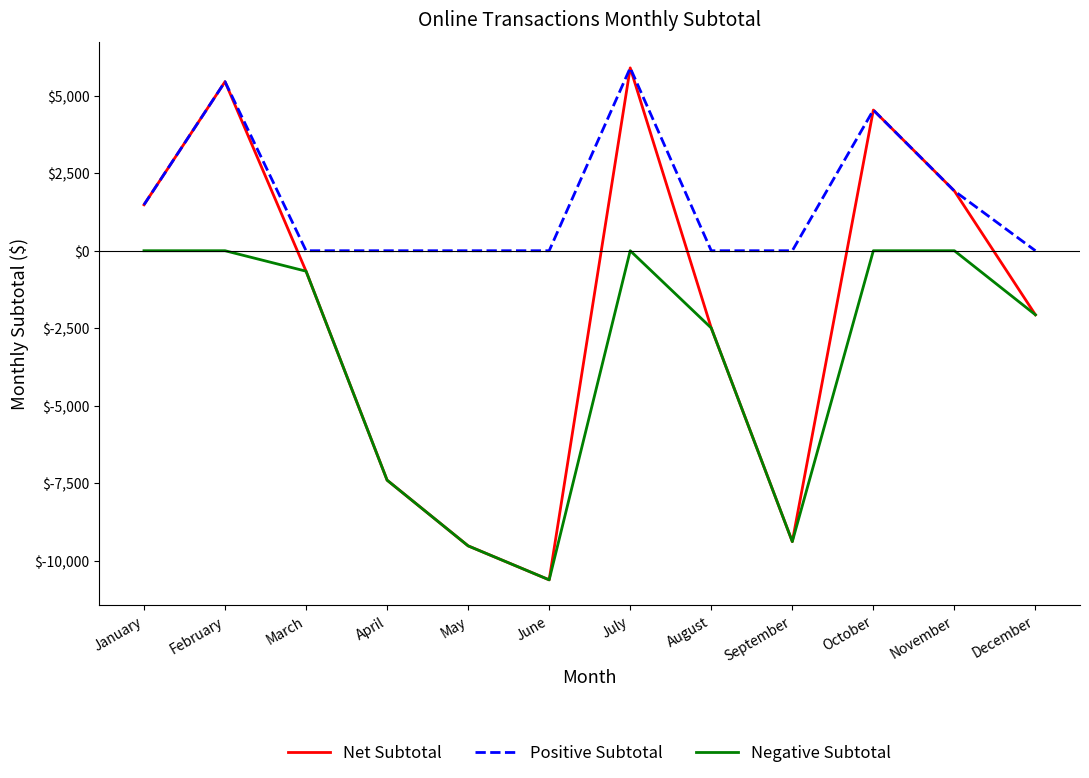

Is it true that Positive Subtotal equals 2139.4 at April?

False